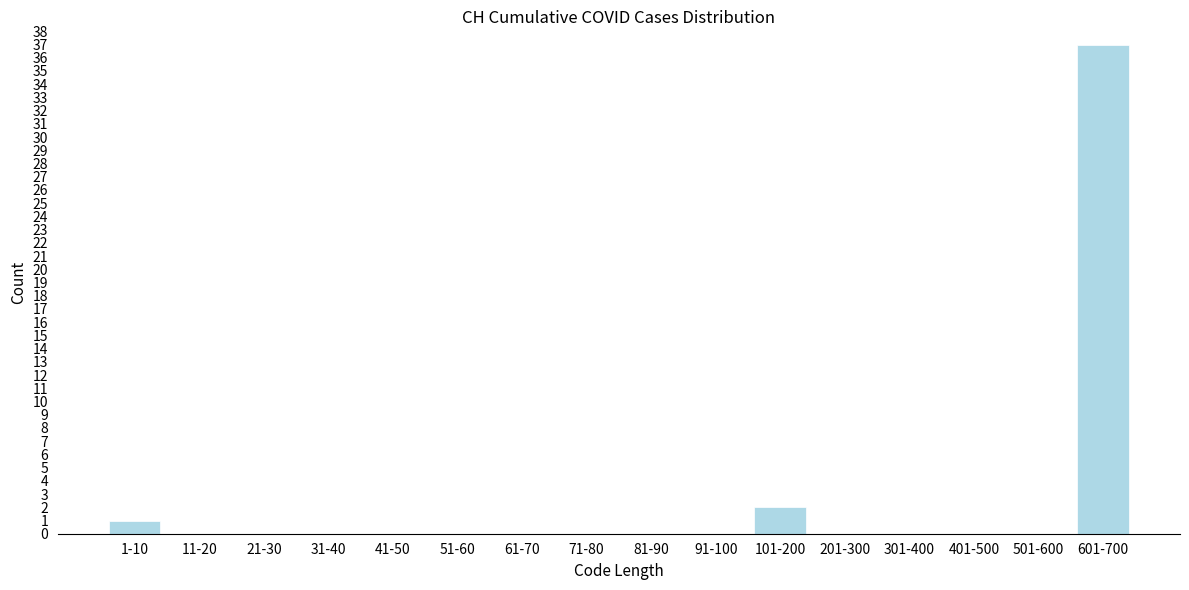

Reading left to right, extract all data points from this chart.

1-10=1	11-20=0	21-30=0	31-40=0	41-50=0	51-60=0	61-70=0	71-80=0	81-90=0	91-100=0	101-200=2	201-300=0	301-400=0	401-500=0	501-600=0	601-700=37